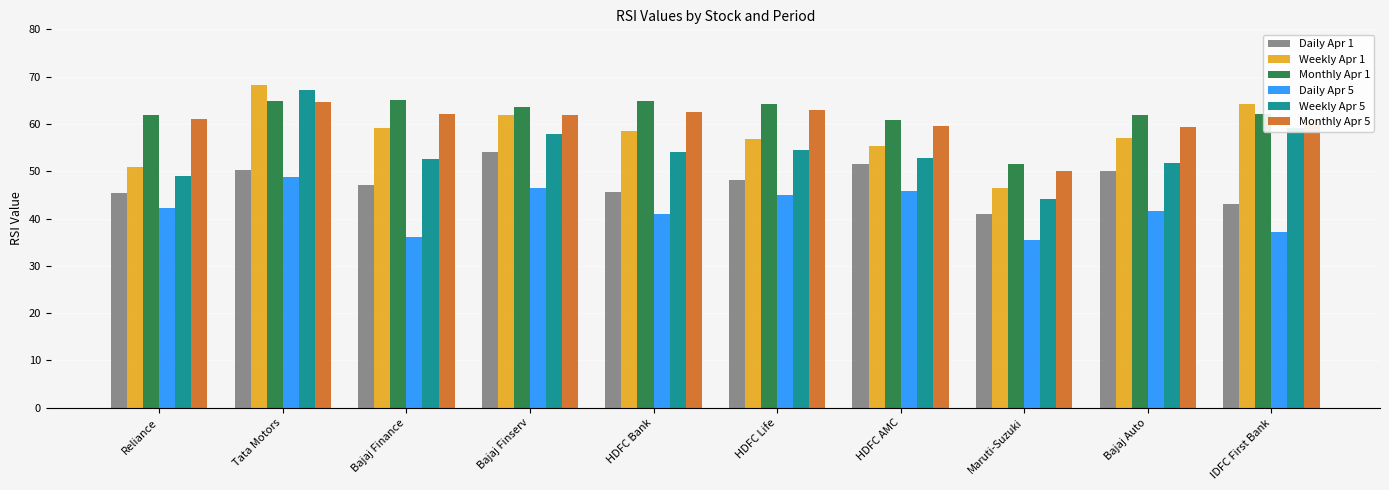

What is the total value across all series at IDFC First Bank?

325.8